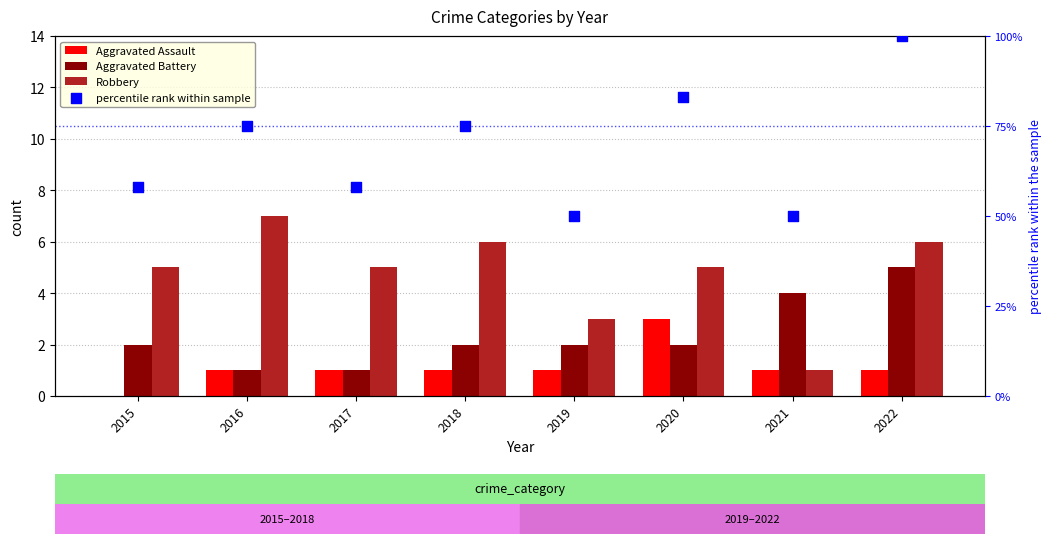

What are all the series names shown in the legend?

Aggravated Assault, Aggravated Battery, Robbery, percentile rank within sample